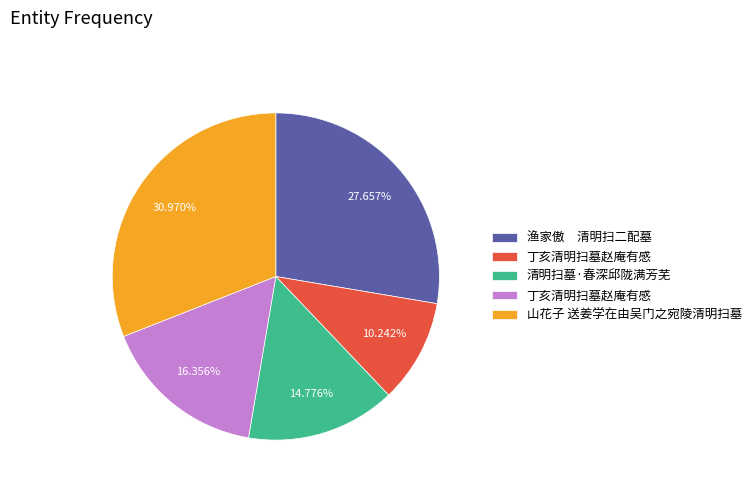

Is there a majority slice in this chart?

No